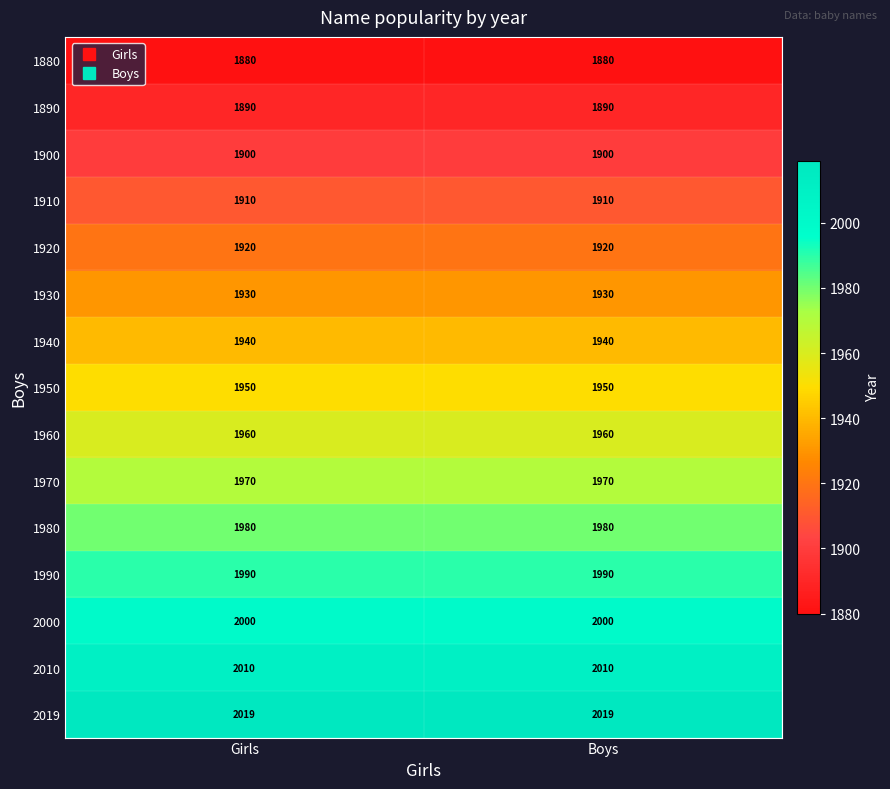

Is the value of 1970 at Boys greater than the value of 1950 at Girls?

Yes